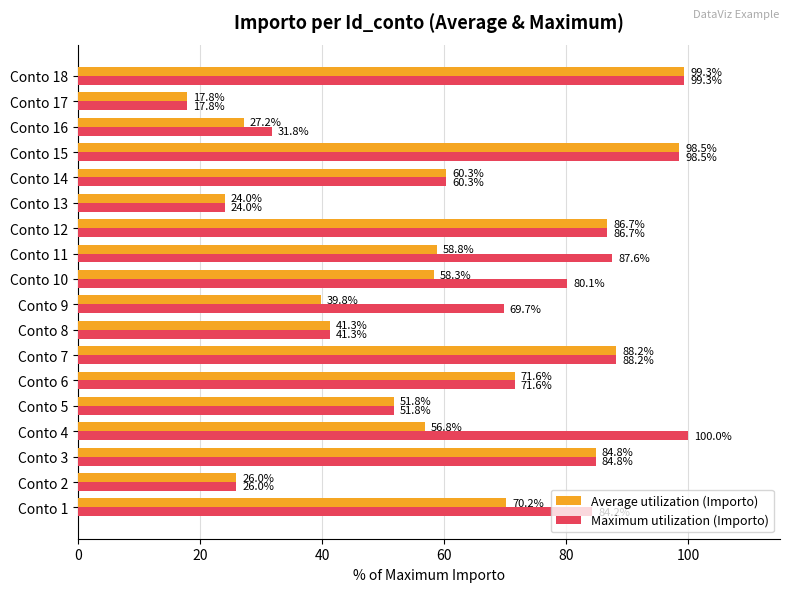

What is the difference between the maximum and minimum values in the Average utilization (Importo) series?

81.5